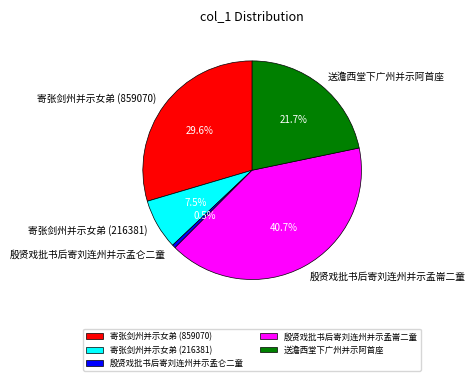

Do 送澹西堂下广州并示阿首座 and 寄张剑州并示女弟 (859070) together represent more than half of the pie?

Yes